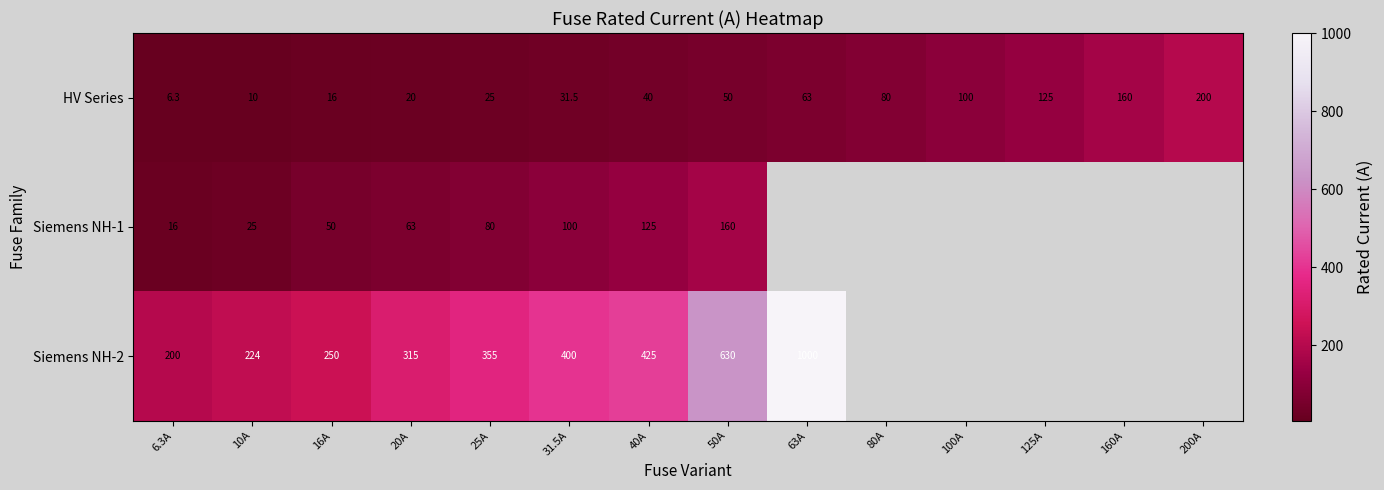

What is the difference between the highest and lowest values at 20A?

295.0